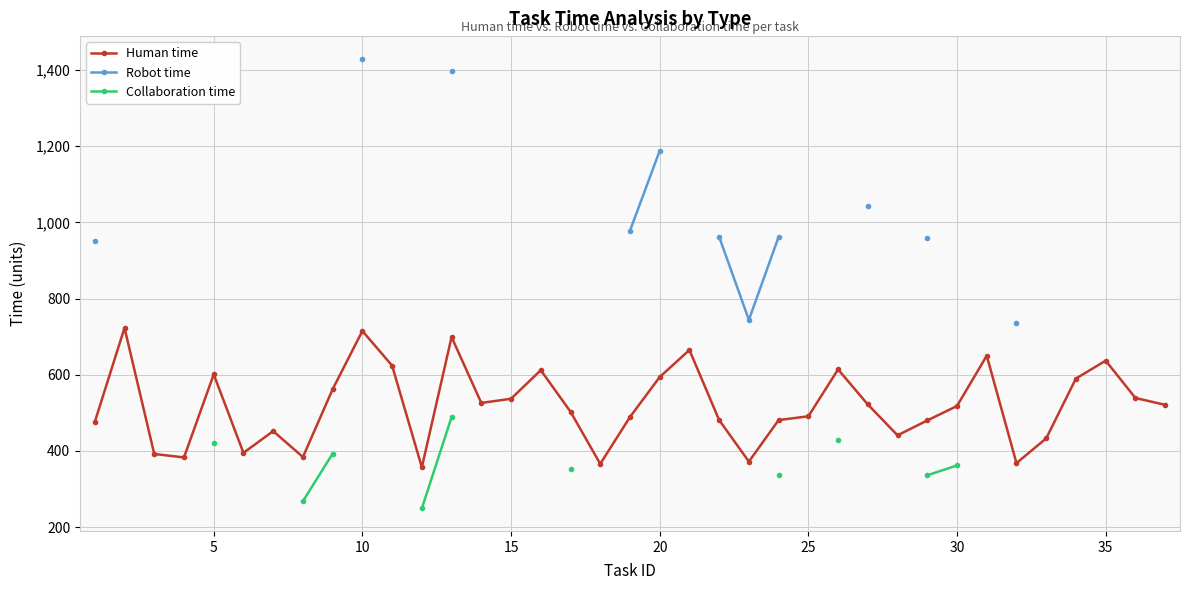

True or false: Collaboration time and Human time cross at least once.

False